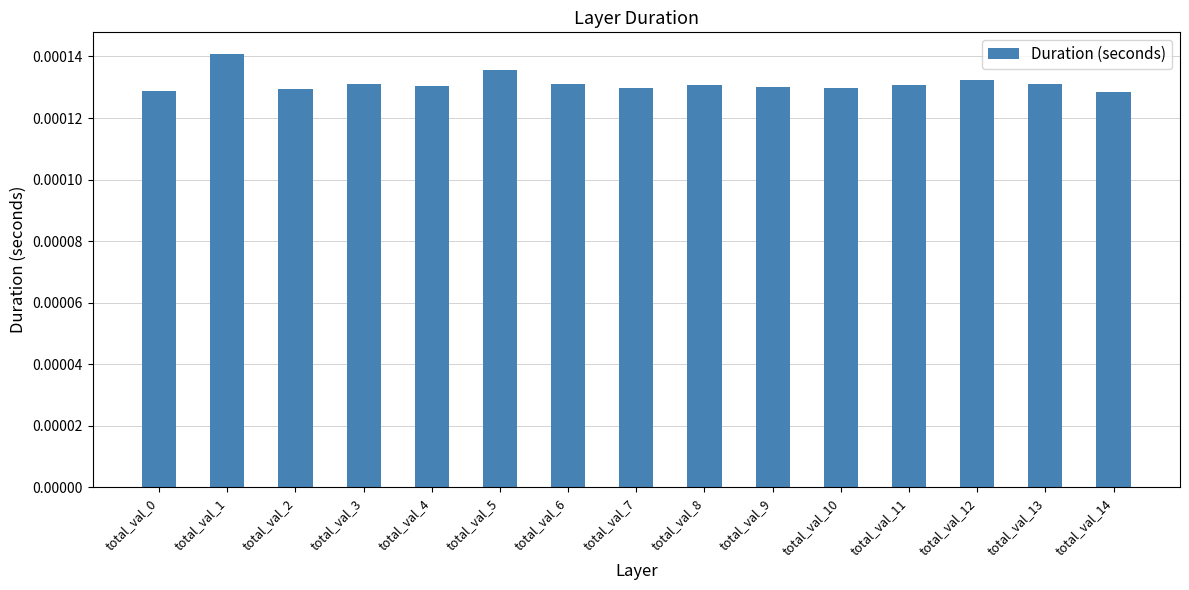

At which category does the chart reach its peak across all series?

total_val_1